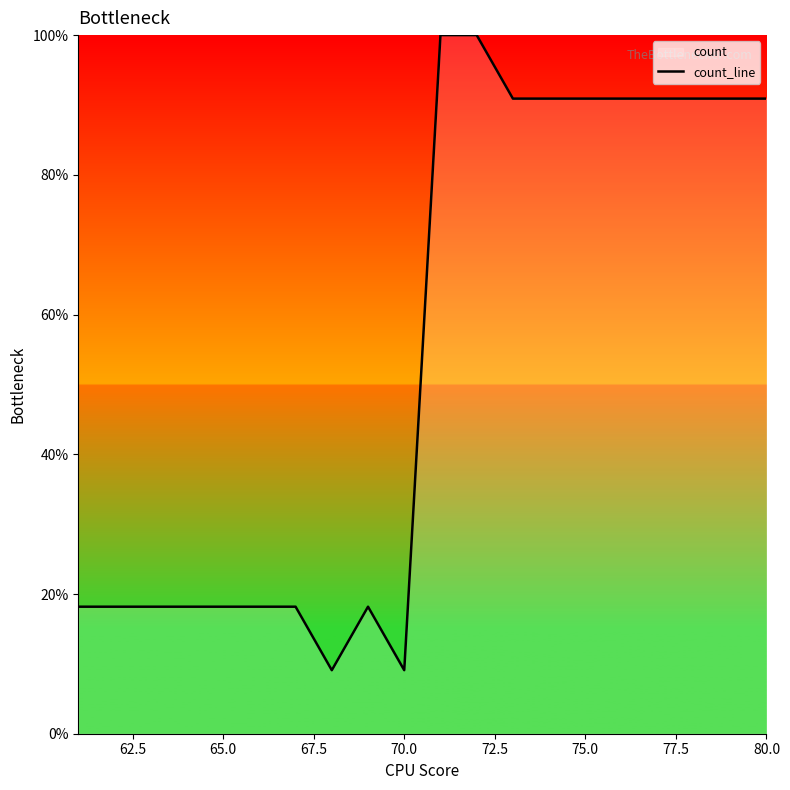

True or false: the data shows 27.5 at 75.0.

False